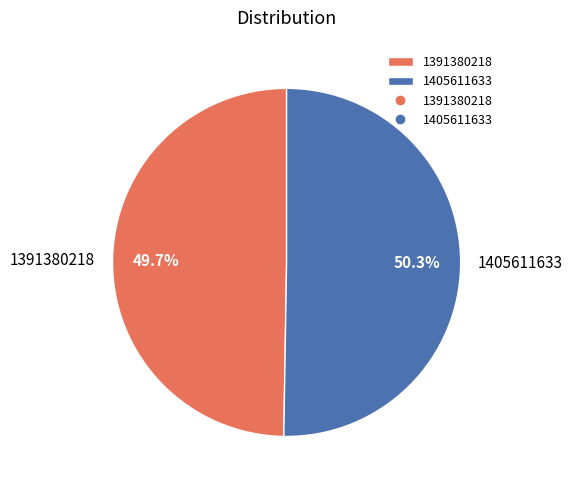

Which slice is the largest?

1405611633